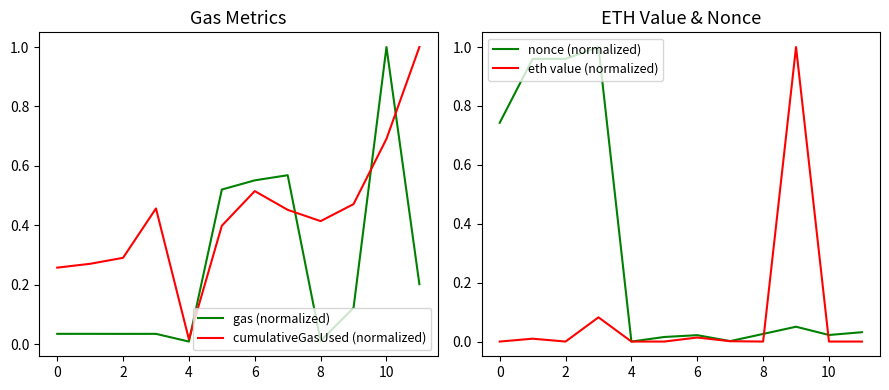

What is the maximum value for eth value (normalized)?

1.0